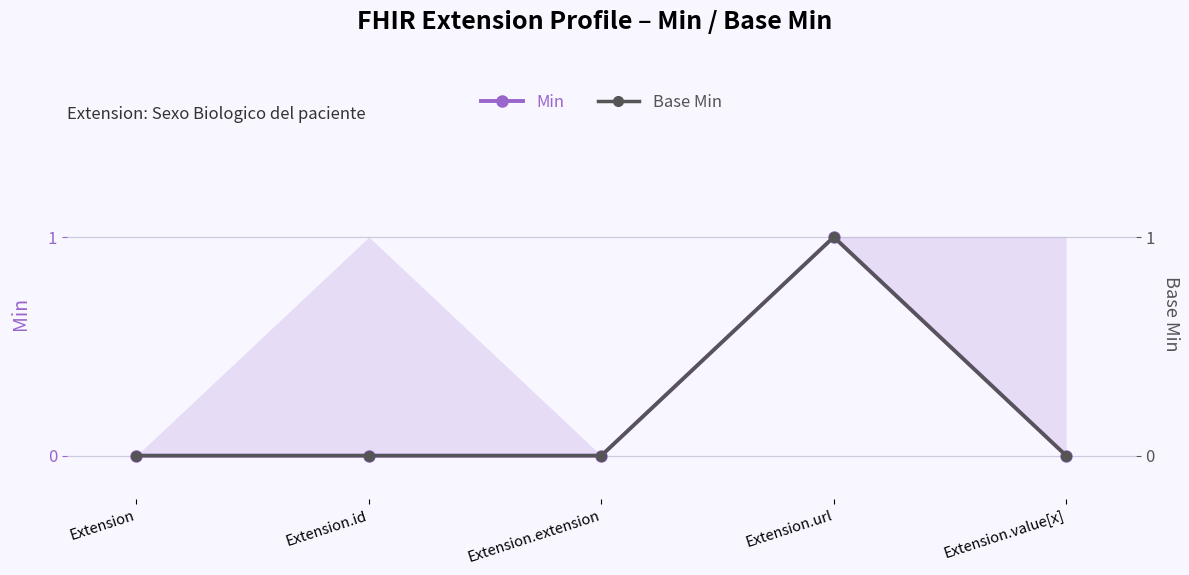

What is the difference between the maximum and minimum values in the Min series?

1